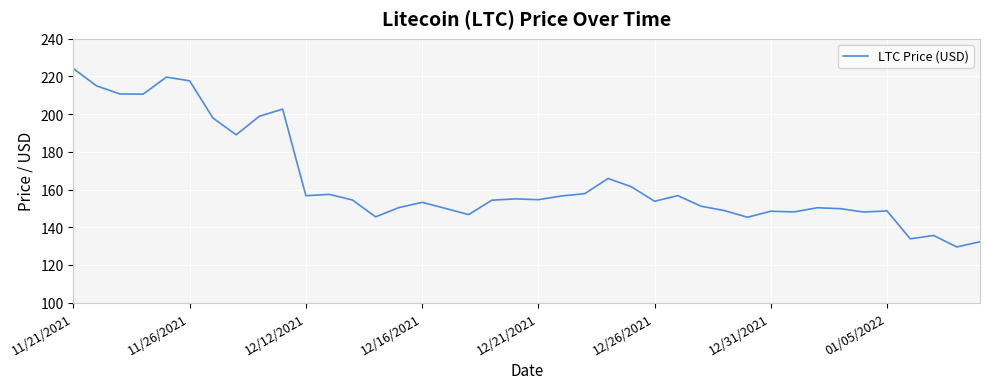

What is the smallest value displayed?

129.5